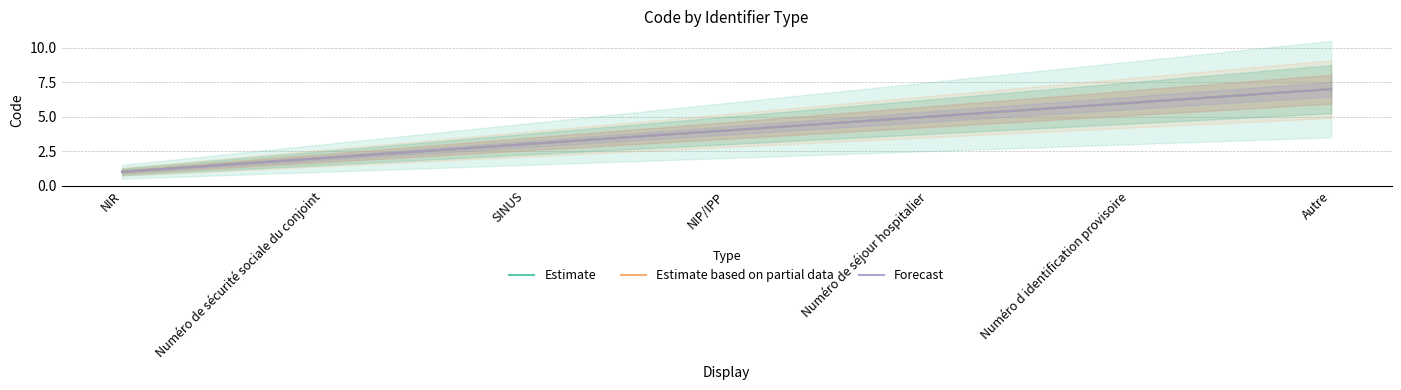

What is the difference between the maximum and minimum values in the Forecast series?

6